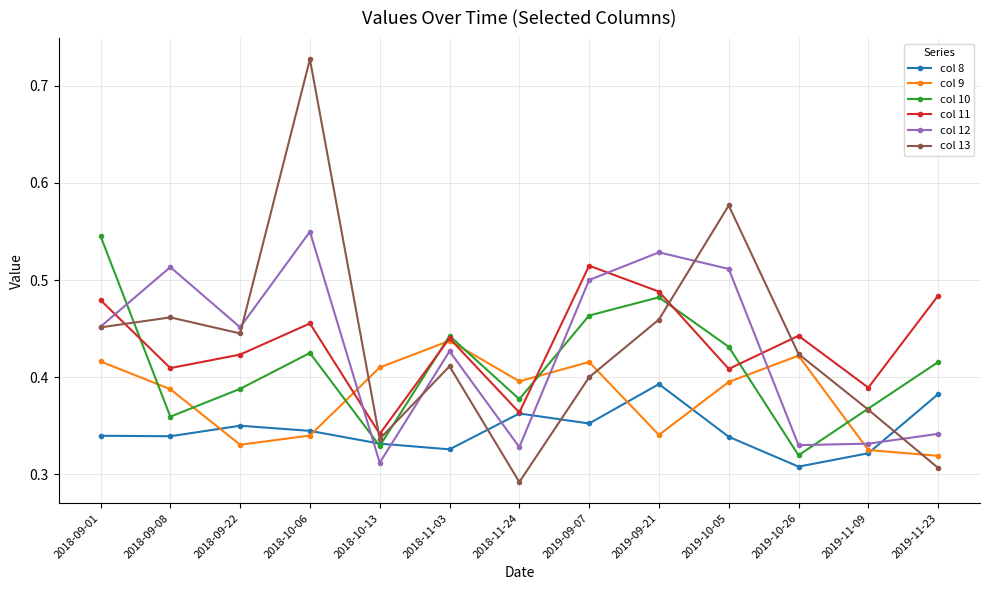

Is the value of col 13 at 2019-10-26 greater than the value of col 9 at 2018-09-01?

Yes